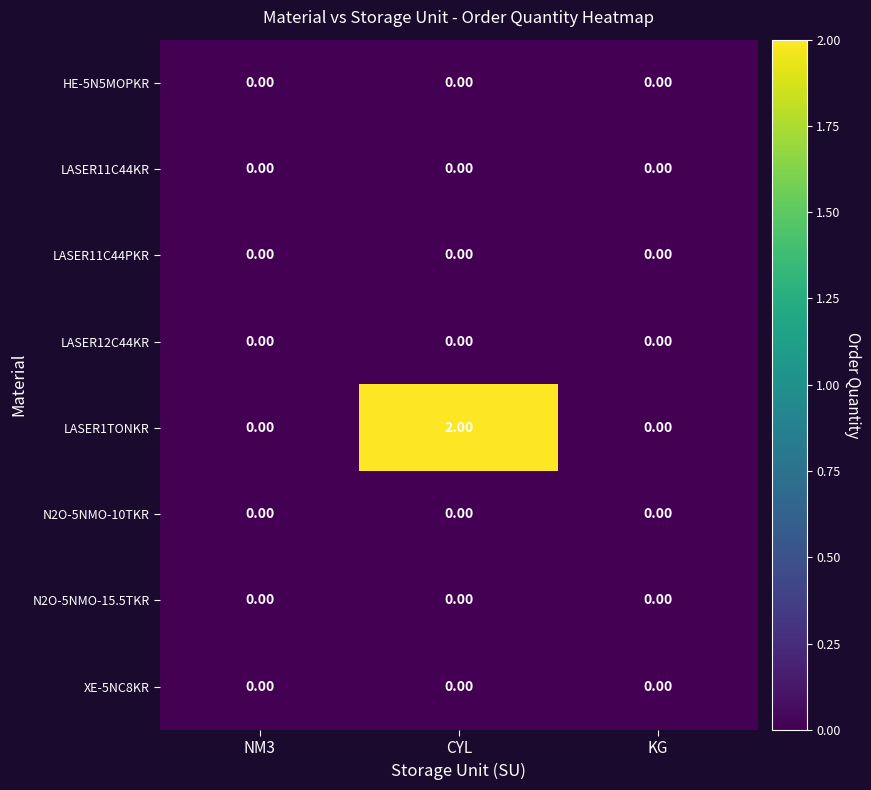

Between NM3 and CYL, which series saw the biggest shift?

LASER1TONKR